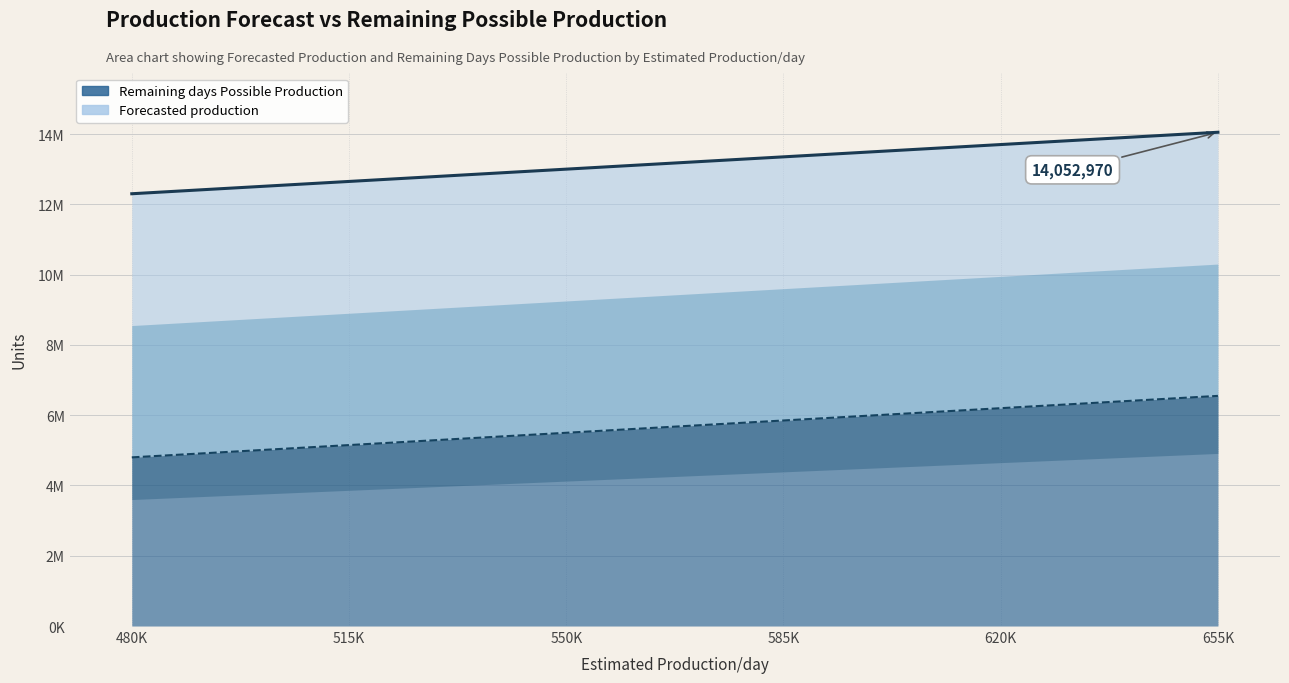

True or false: Forecasted production and Remaining days Possible Production cross at least once.

False